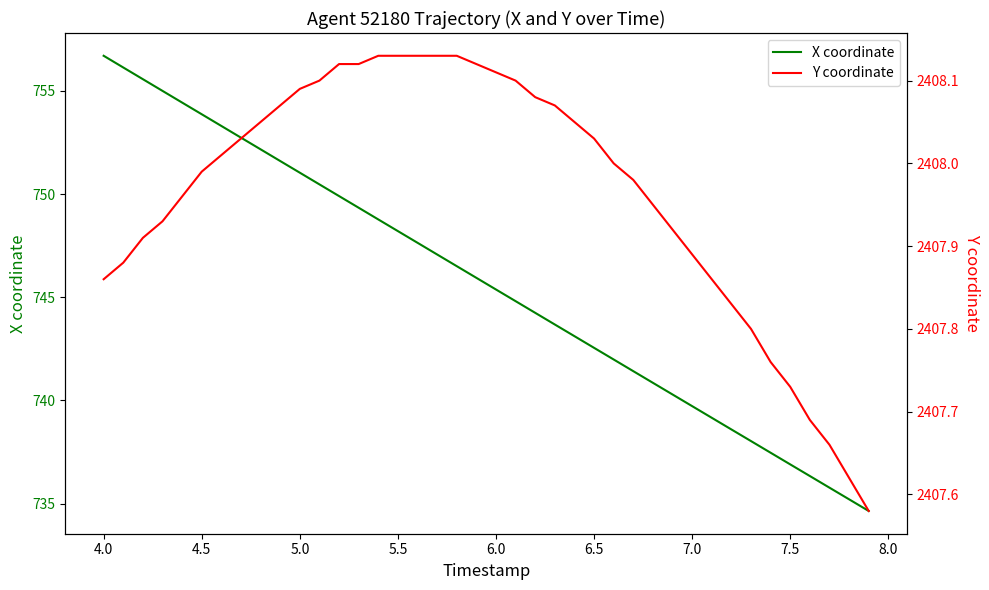

Is it true that X coordinate equals 748.2 at 5.5?

True